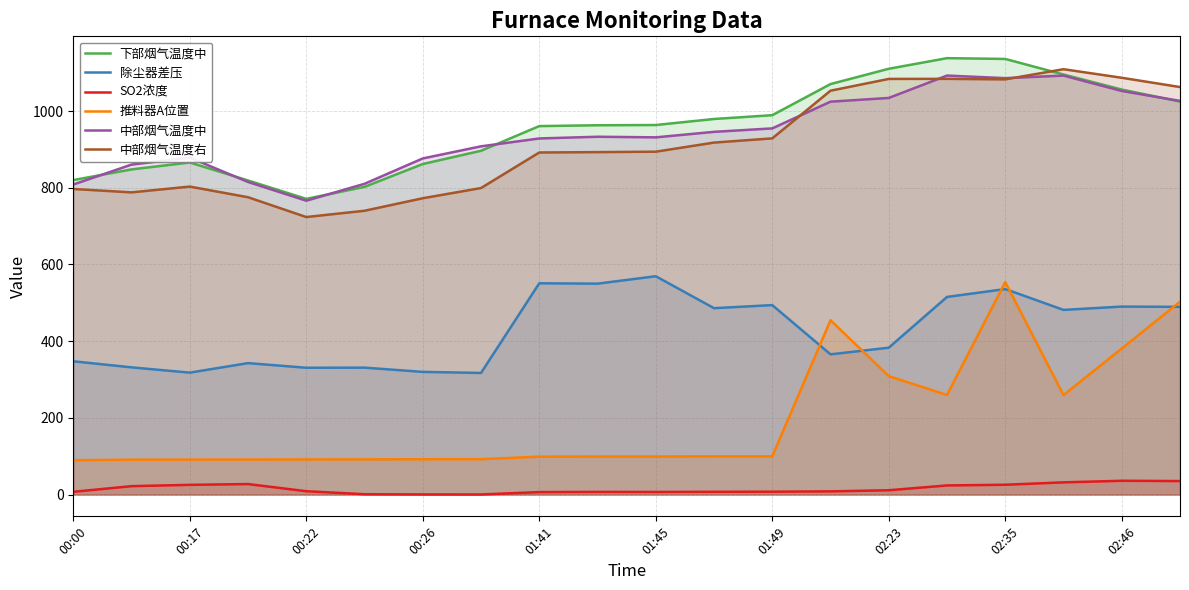

The value of 下部烟气温度中 at 02:46 is 359.2. True or false?

False